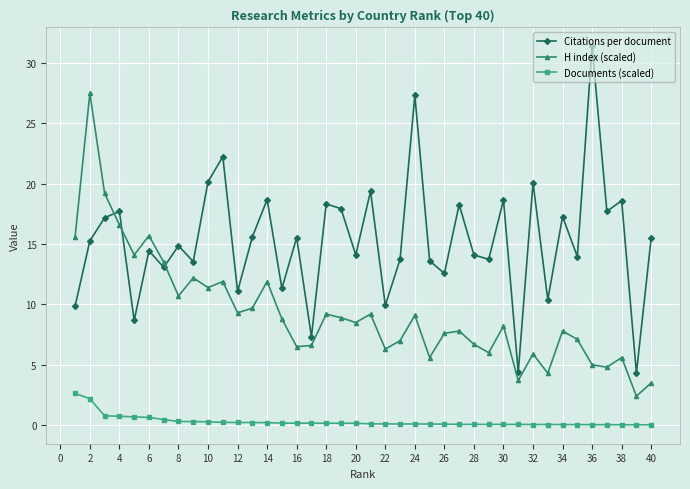

What is the value of the Citations per document point at the 27th from the left?

18.3